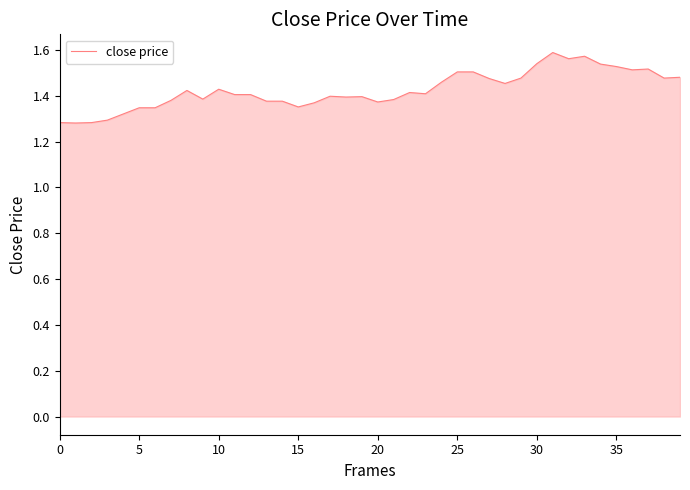

Reading left to right, transcribe all the data shown in this chart.

1.3	1.3	1.3	1.3	1.3	1.3	1.3	1.4	1.4	1.4	1.4	1.4	1.4	1.4	1.4	1.4	1.4	1.4	1.4	1.4	1.4	1.4	1.4	1.4	1.5	1.5	1.5	1.5	1.5	1.5	1.5	1.6	1.6	1.6	1.5	1.5	1.5	1.5	1.5	1.5